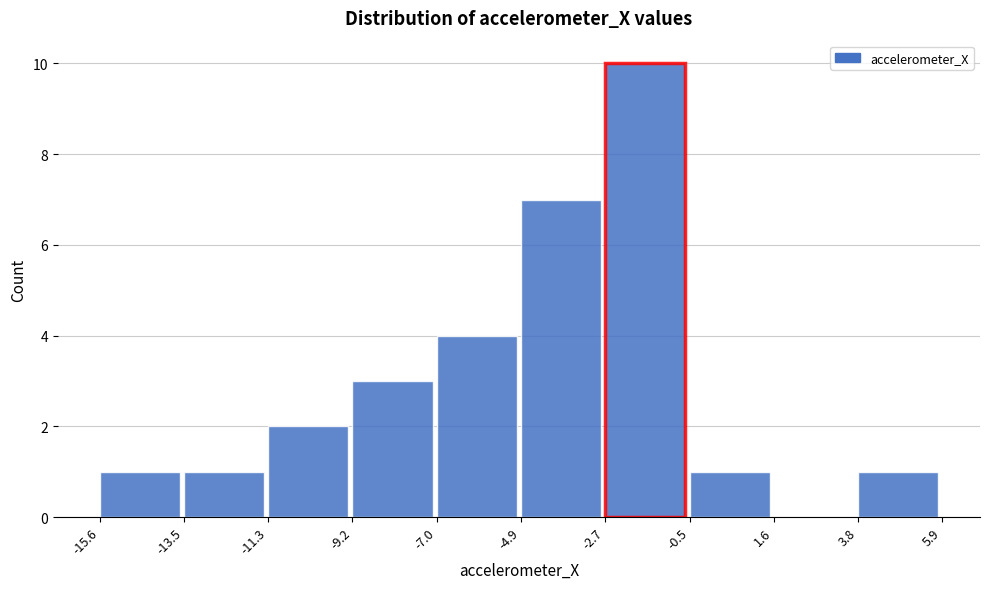

Reading left to right, transcribe this chart: for each bar, give the range it covers on the x-axis and its height. The values are not printed on the chart, so give them approximately, as read against the axis.

-15.6 to -13.5: 1
-13.5 to -11.3: 1
-11.3 to -9.2: 2
-9.2 to -7.0: 3
-7.0 to -4.9: 4
-4.9 to -2.7: 7
-2.7 to -0.5: 10
-0.5 to 1.6: 1
1.6 to 3.8: 0
3.8 to 5.9: 1